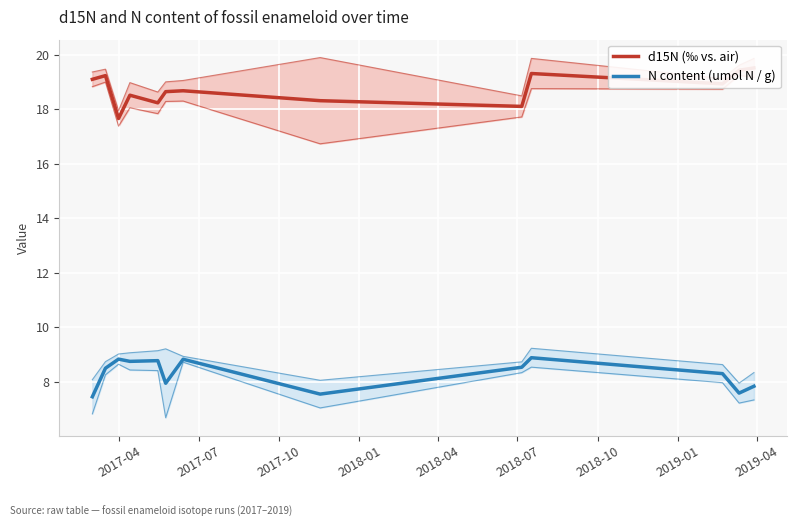

True or false: d15N (‰ vs. air) and N content (umol N / g) cross at least once.

False